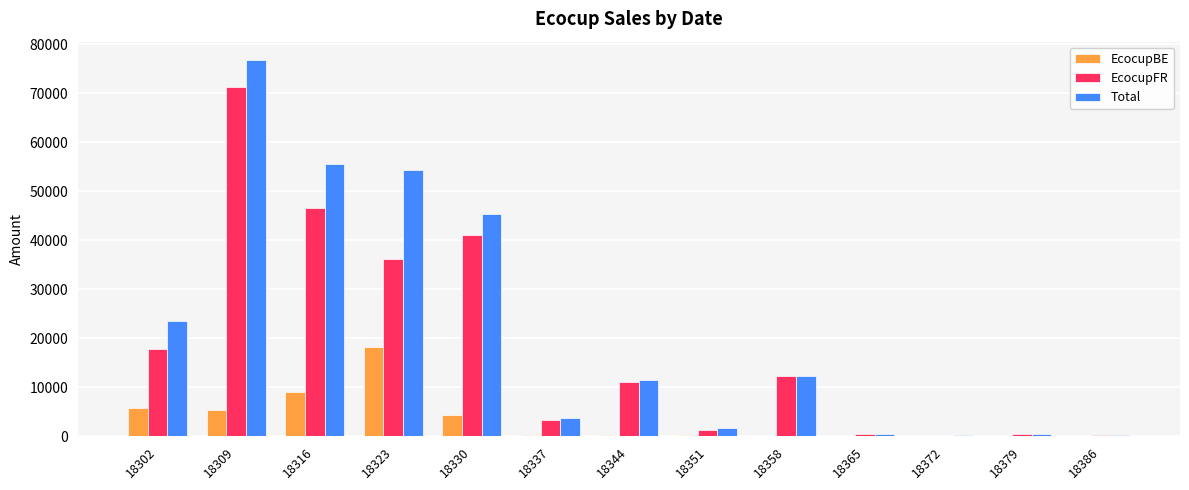

Where does the EcocupFR series first go above 11172?

18302